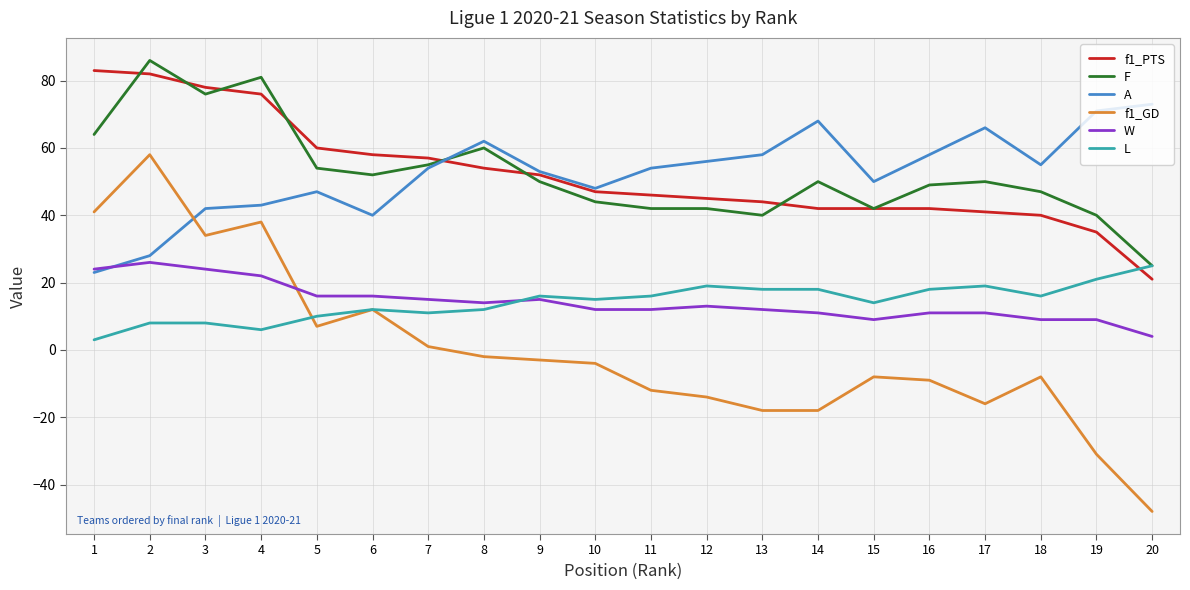

At 11, list the series in order from smallest to largest.

f1_GD, W, L, F, f1_PTS, A